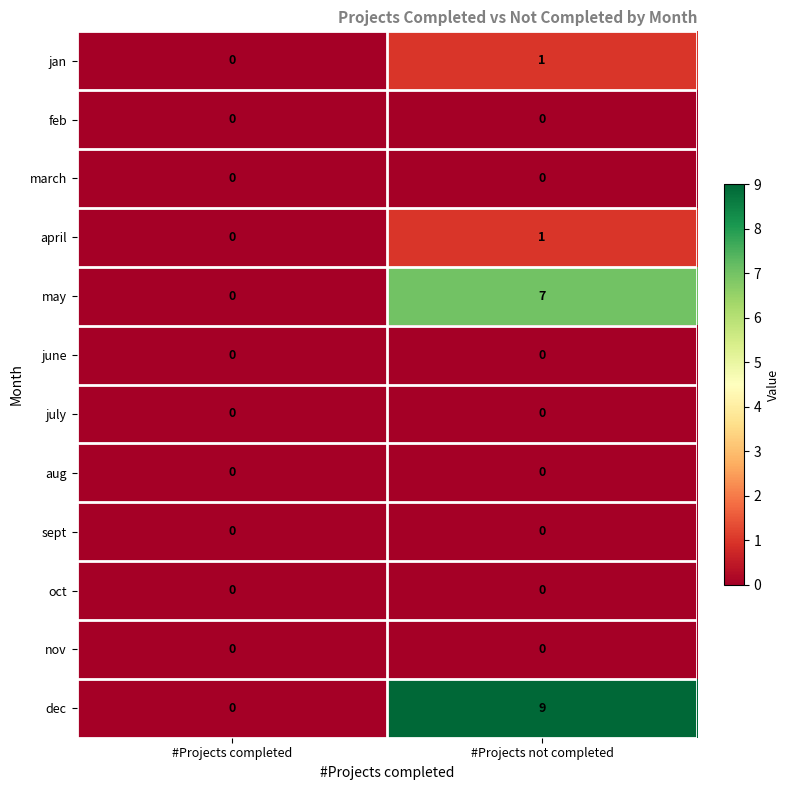

Reading right to left, extract all data points from this chart.

jan: #Projects not completed=1	#Projects completed=0
feb: #Projects not completed=0	#Projects completed=0
march: #Projects not completed=0	#Projects completed=0
april: #Projects not completed=1	#Projects completed=0
may: #Projects not completed=7	#Projects completed=0
june: #Projects not completed=0	#Projects completed=0
july: #Projects not completed=0	#Projects completed=0
aug: #Projects not completed=0	#Projects completed=0
sept: #Projects not completed=0	#Projects completed=0
oct: #Projects not completed=0	#Projects completed=0
nov: #Projects not completed=0	#Projects completed=0
dec: #Projects not completed=9	#Projects completed=0